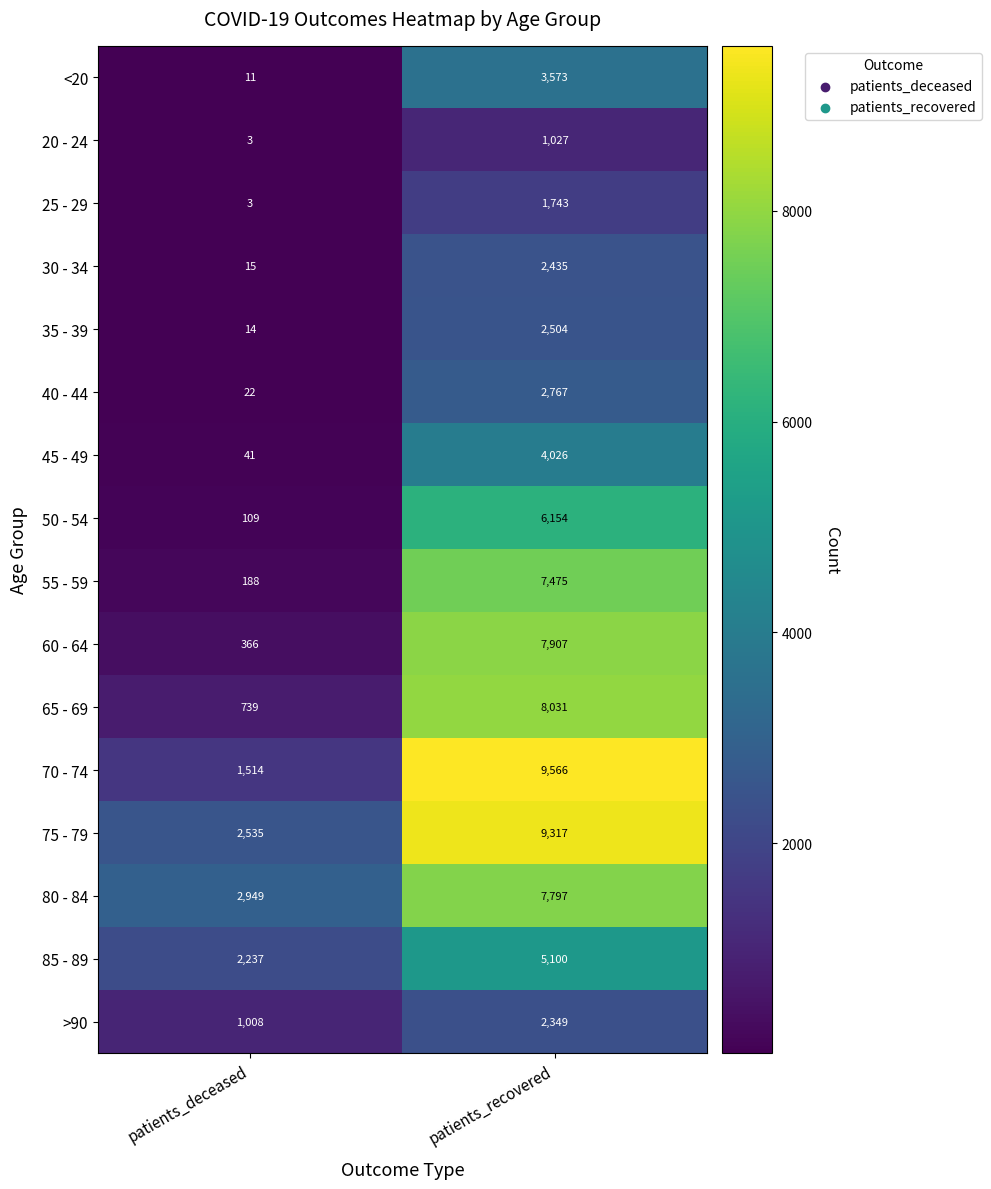

What is the spread (max minus min) of values at patients_deceased?

2946